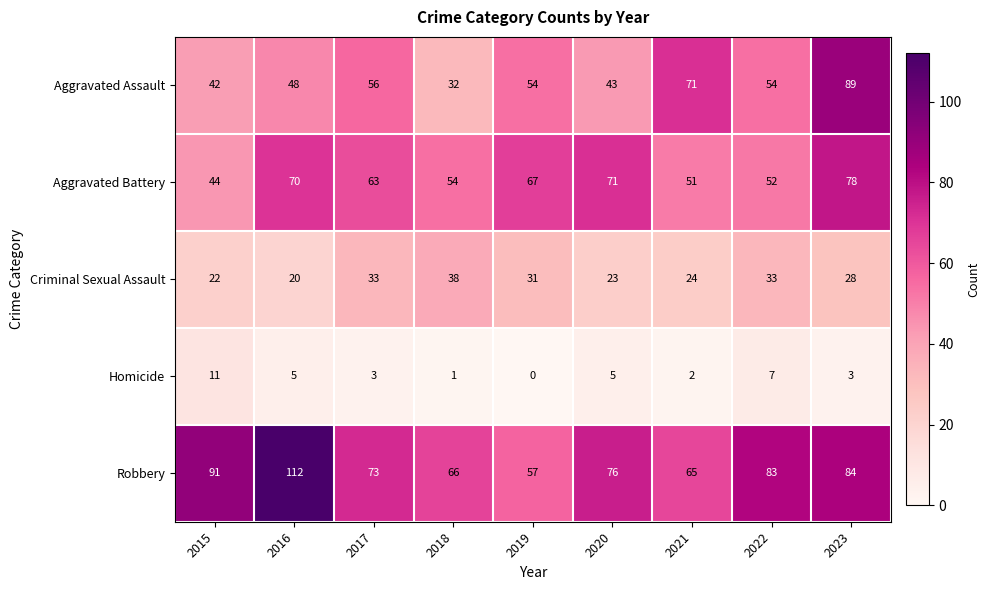

What is the sum of all Aggravated Assault values?

489